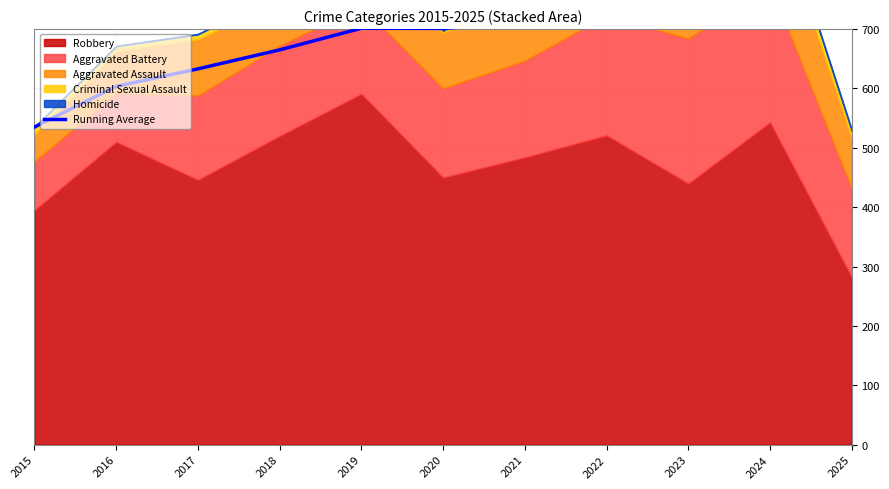

Rank the categories by value from highest to lowest.

2024, 2023, 2025, 2022, 2021, 2019, 2020, 2018, 2017, 2016, 2015